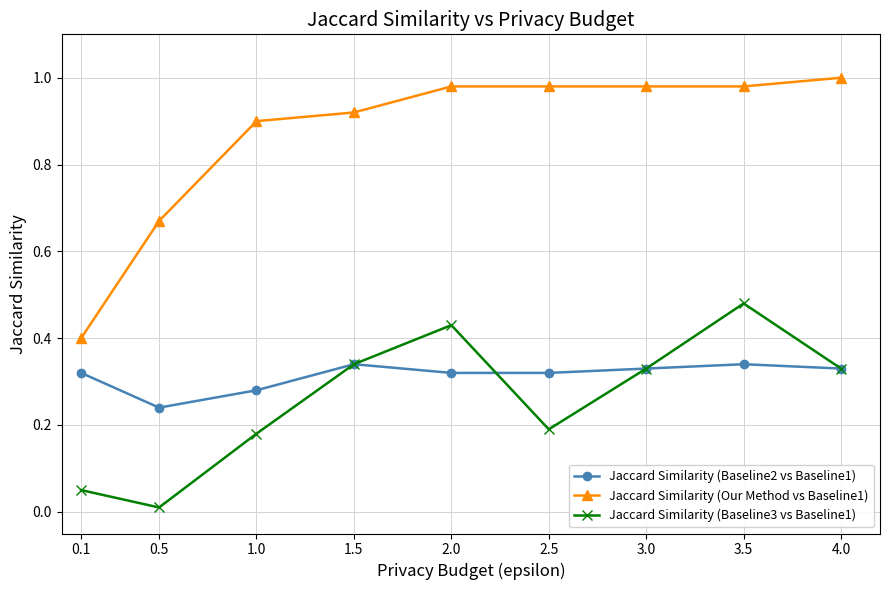

What is the label of the 7th point from the left?

3.0